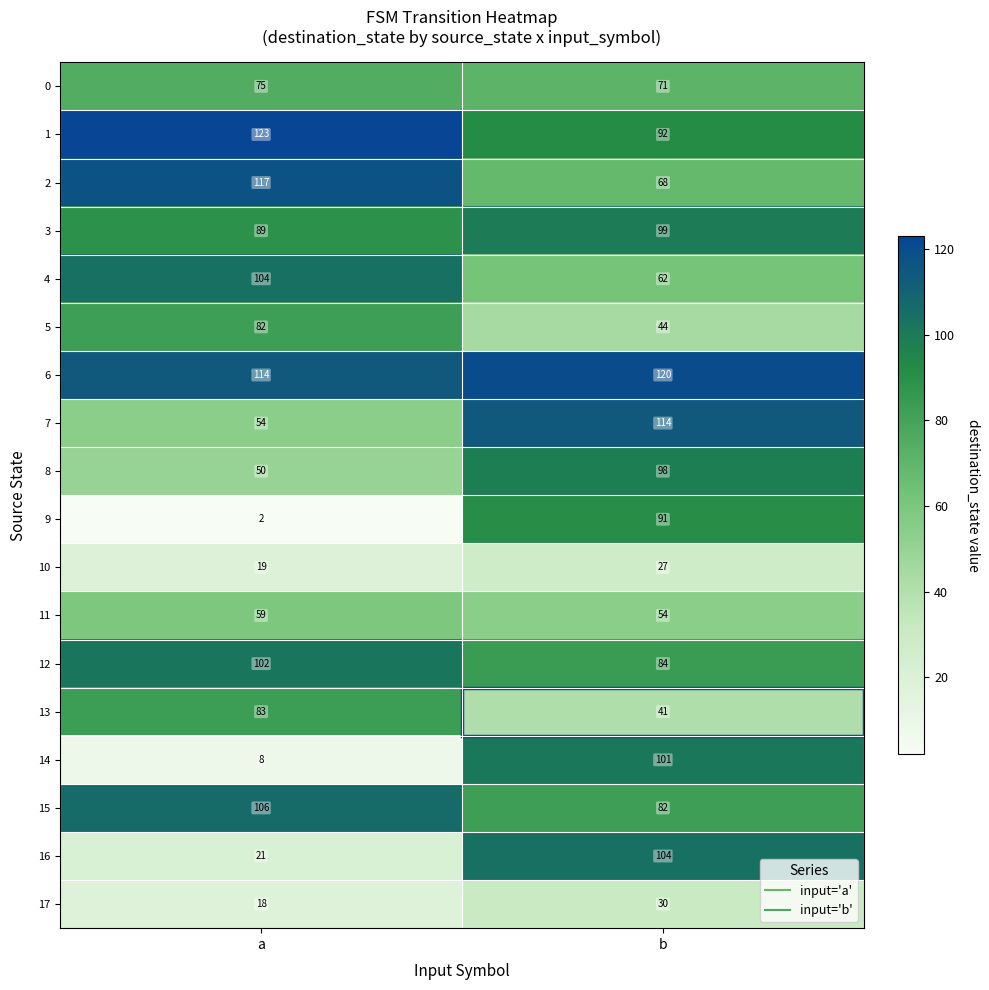

Rank the categories by 0 value from highest to lowest.

a, b